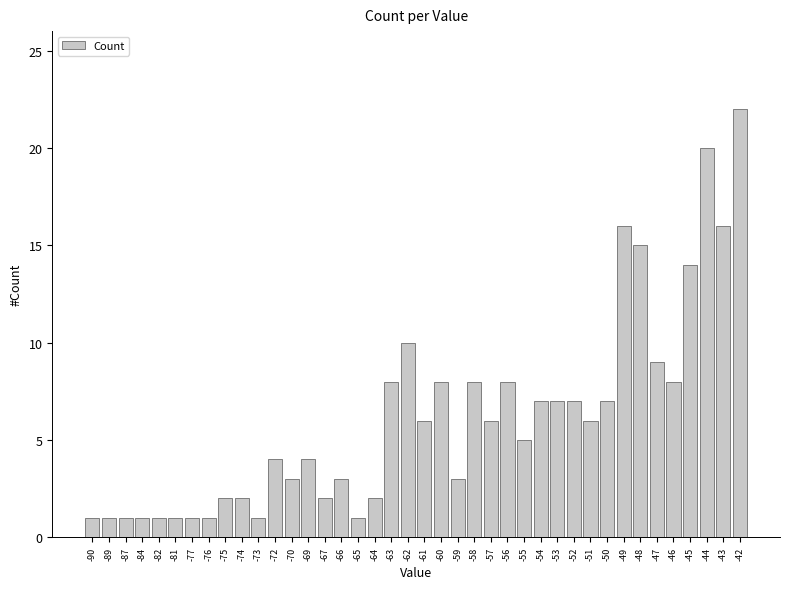

Is it true that the value at -61 is 6?

True